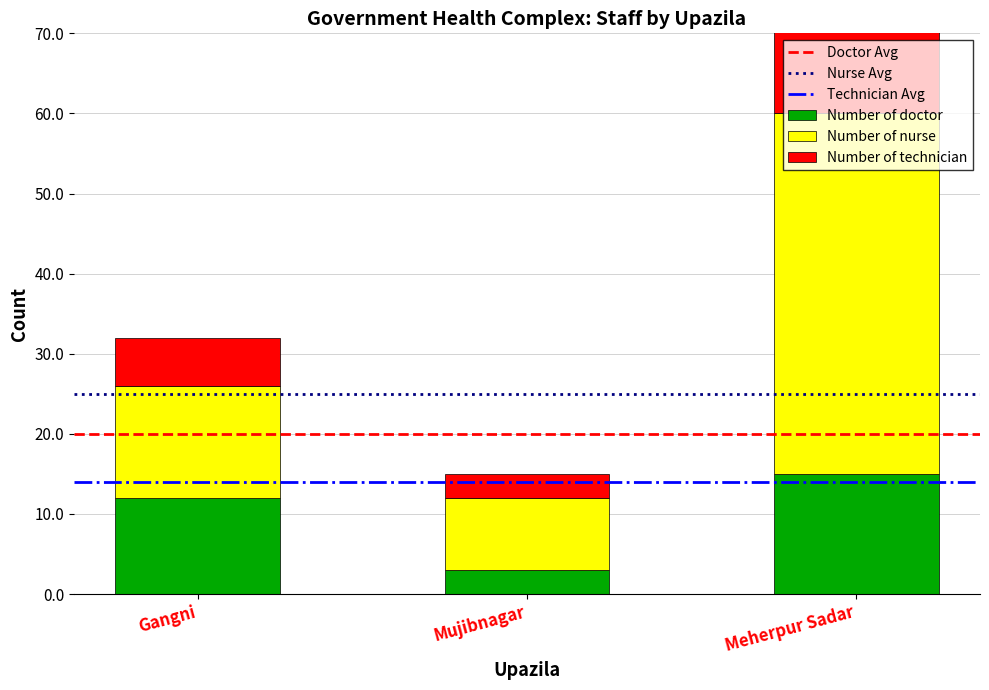

What is the difference between the highest and lowest values at Gangni?

8